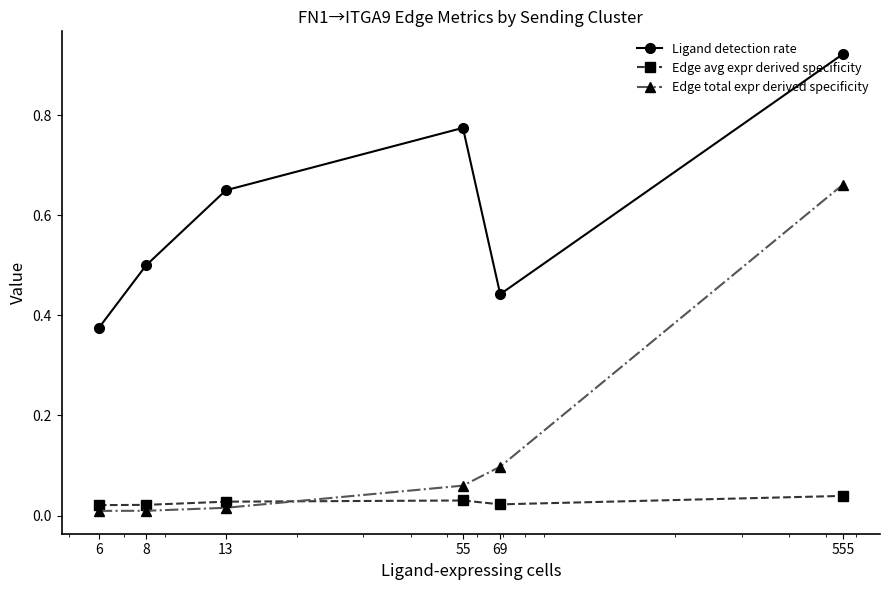

How many Edge avg expr derived specificity values are between 0 and 1?

6